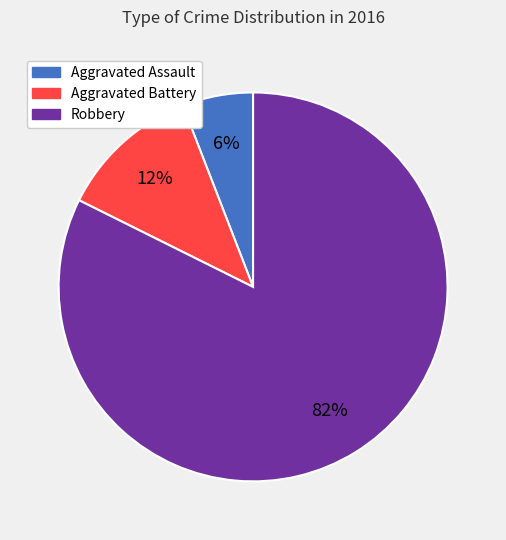

Combined, do Robbery and Aggravated Assault account for over 50%?

Yes